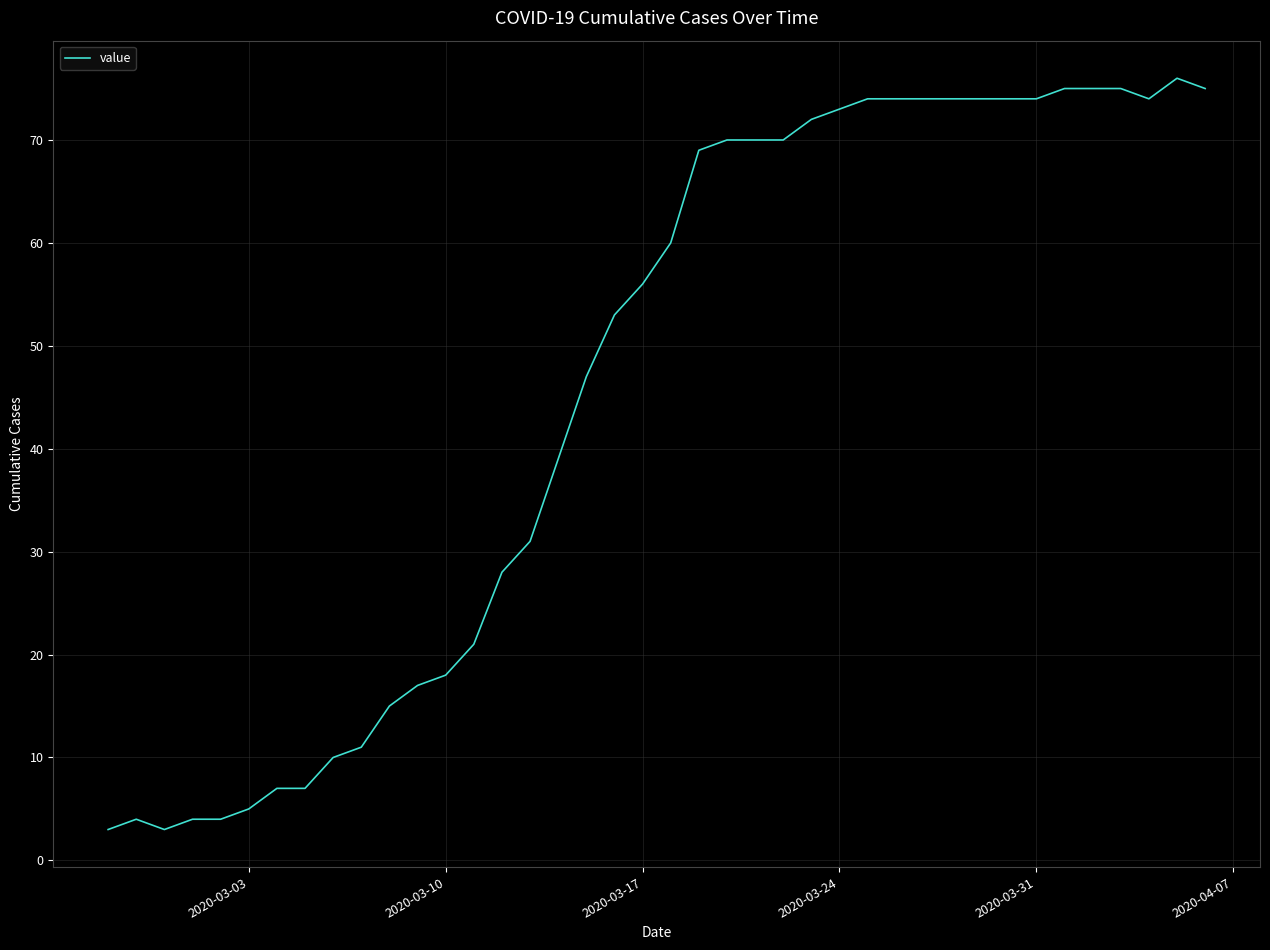

What is the greatest value displayed?

76